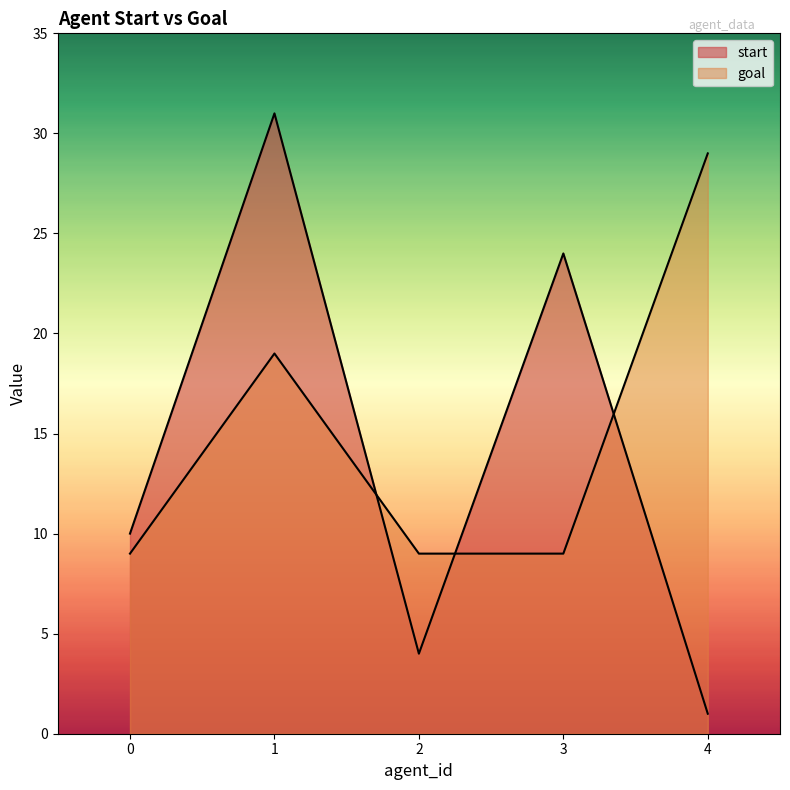

Rank the series by their average value, from lowest to highest.

start, goal